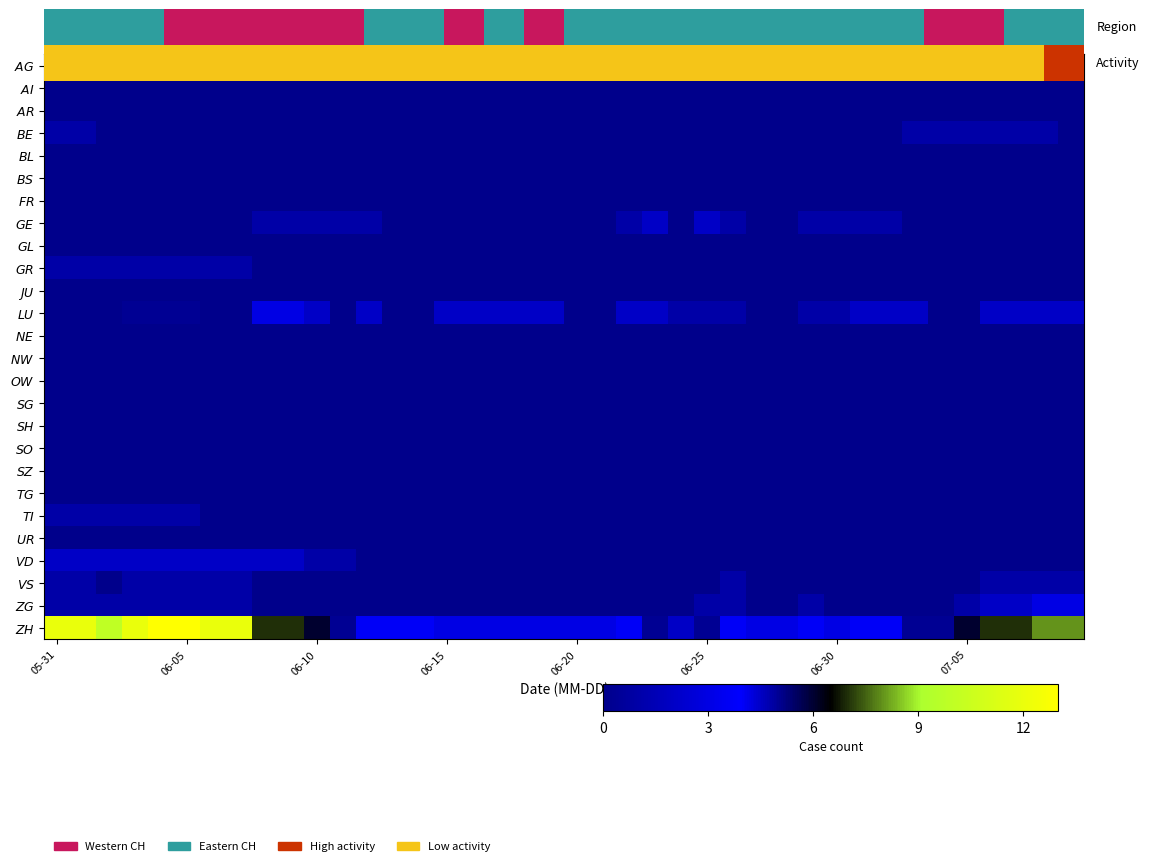

Which series has the largest range (max minus min)?

$\it{ZH}$